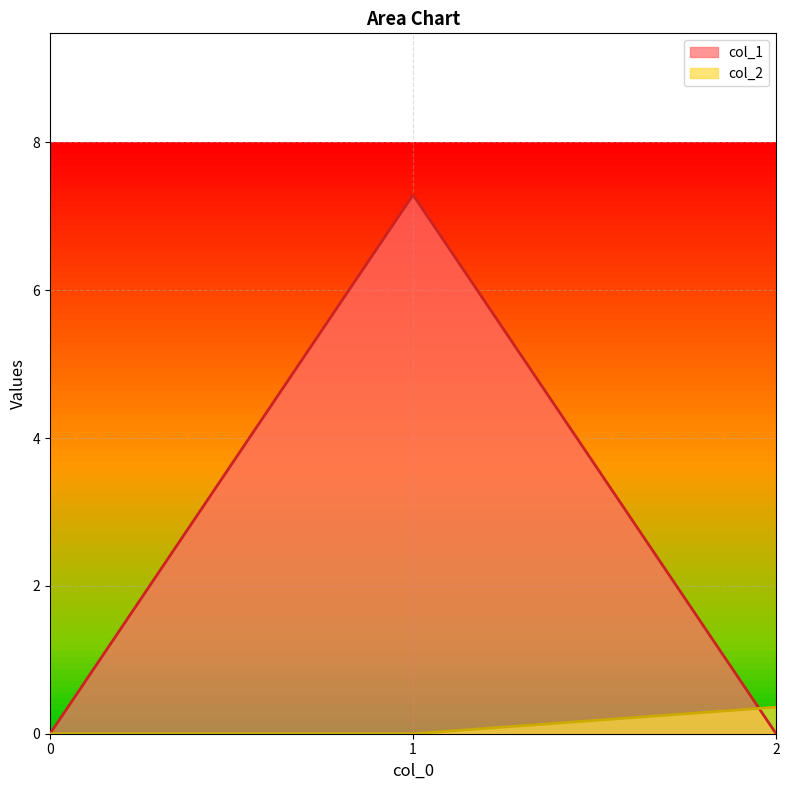

Which series has the widest spread of values?

col_1